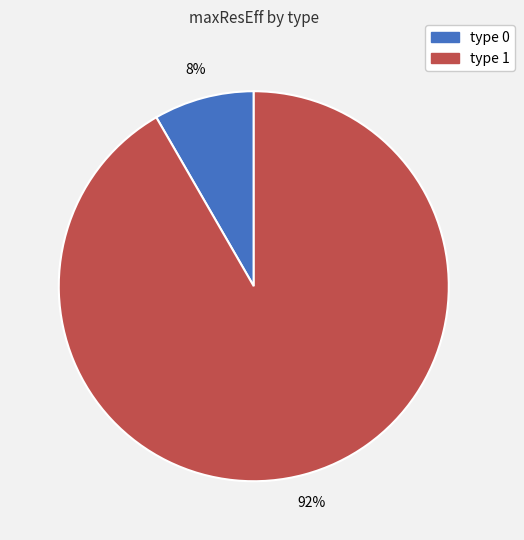

Does type 1 represent more than half of the total?

Yes